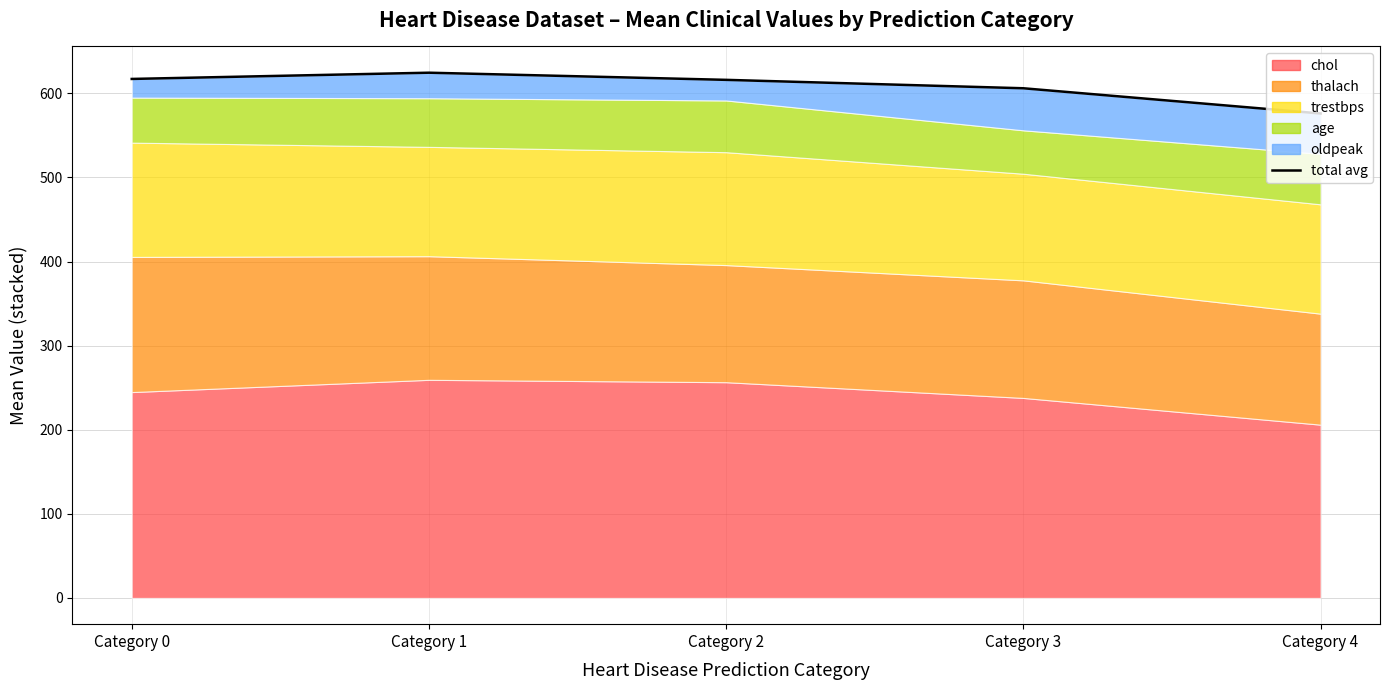

The value at Category 0 is 617.1. True or false?

True